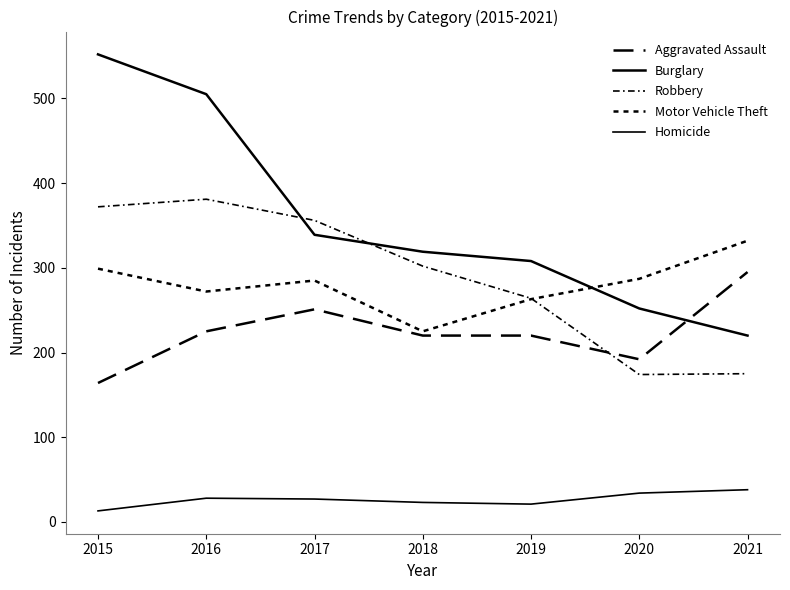

True or false: Homicide and Aggravated Assault intersect in this chart.

False